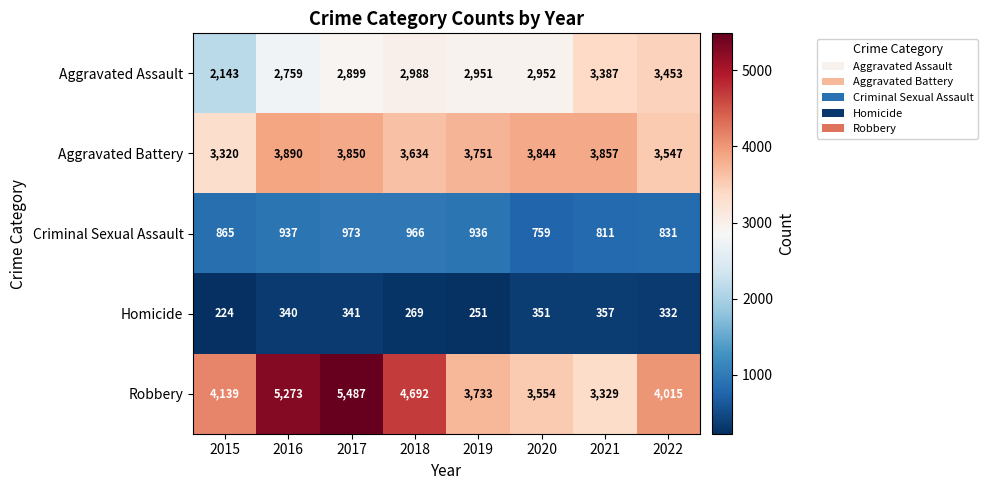

Which category has the lowest value across all series?

2015